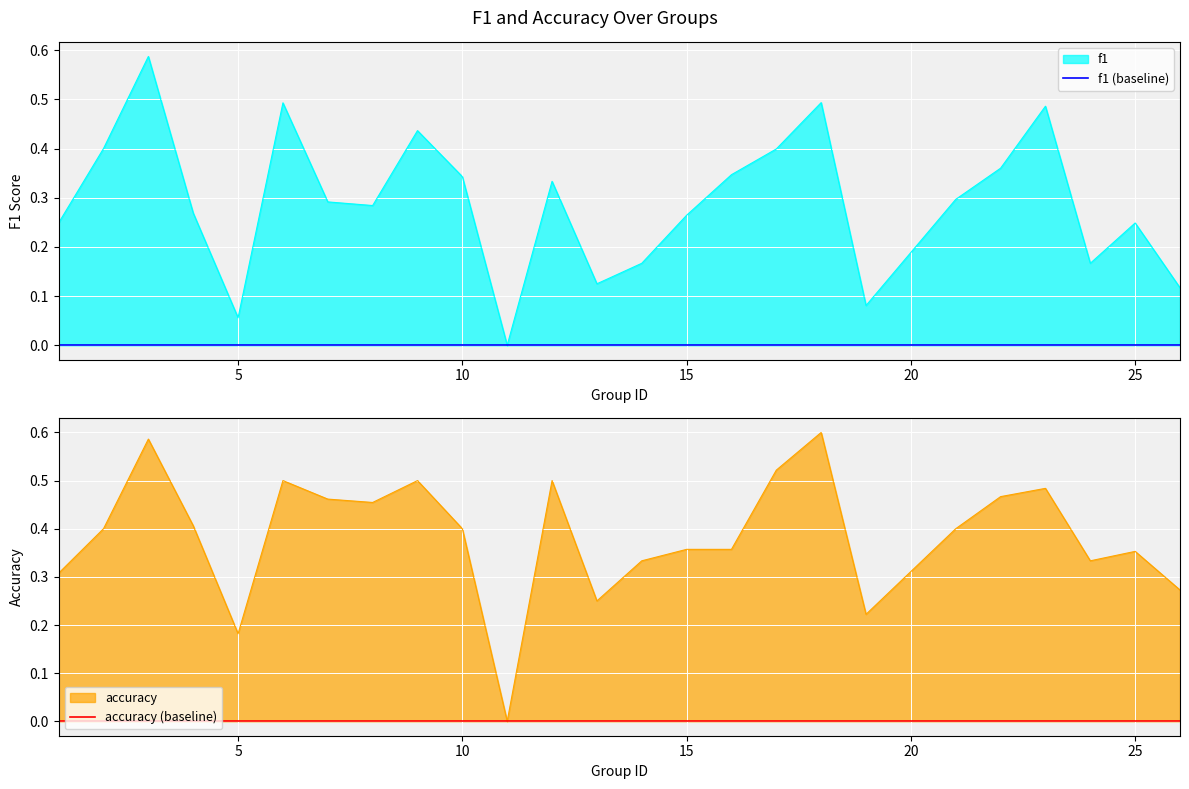

What is the value of the f1 point at the 5th from the left?

0.1